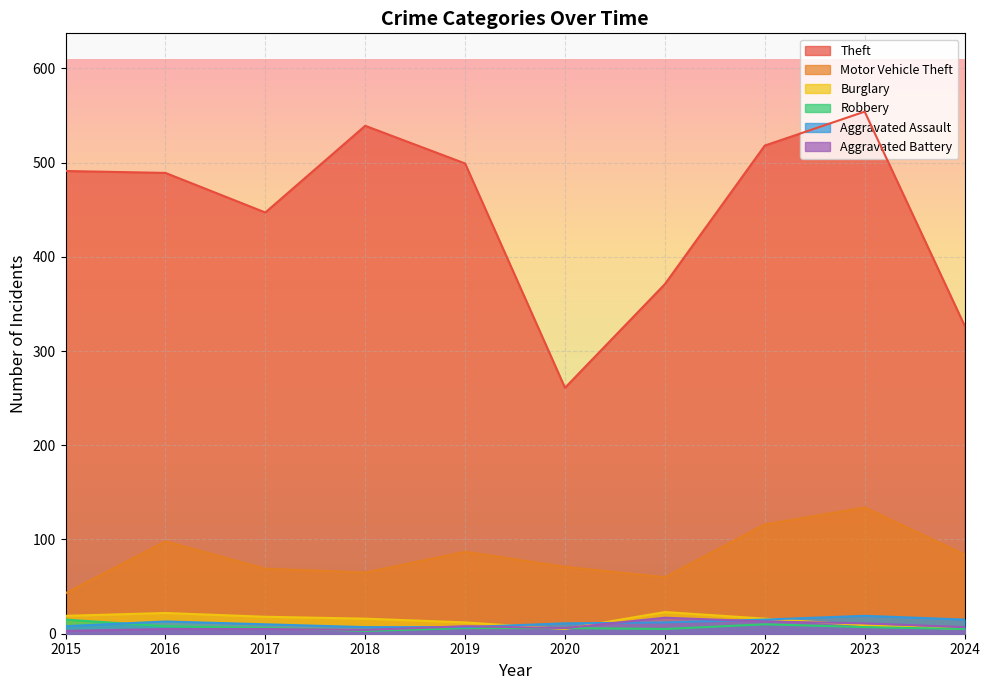

At which label is Motor Vehicle Theft closest to 88?

2019